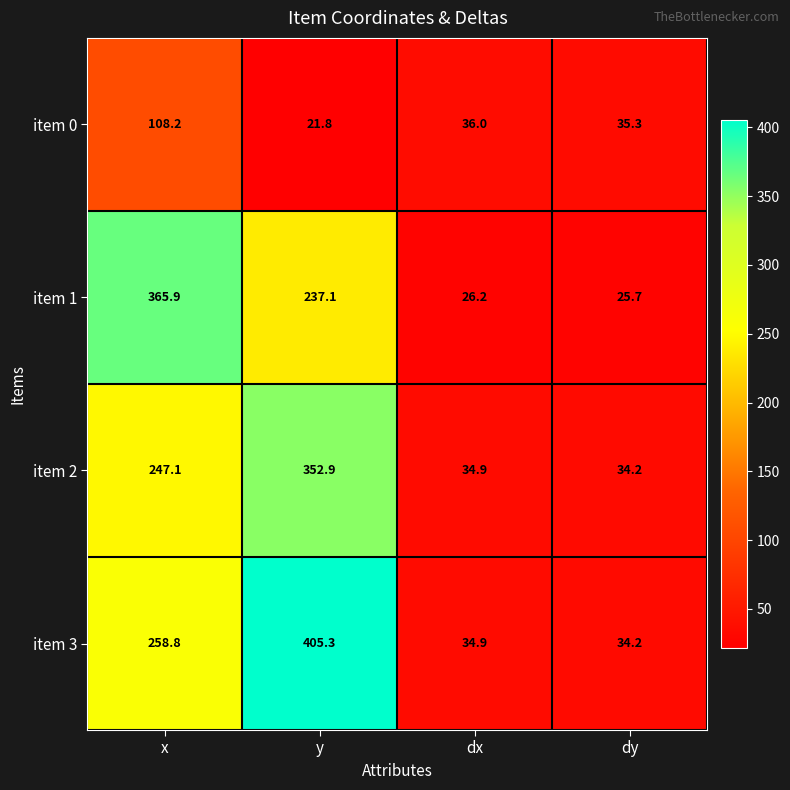

What is the difference between the item 0 values at y and dx?

14.2